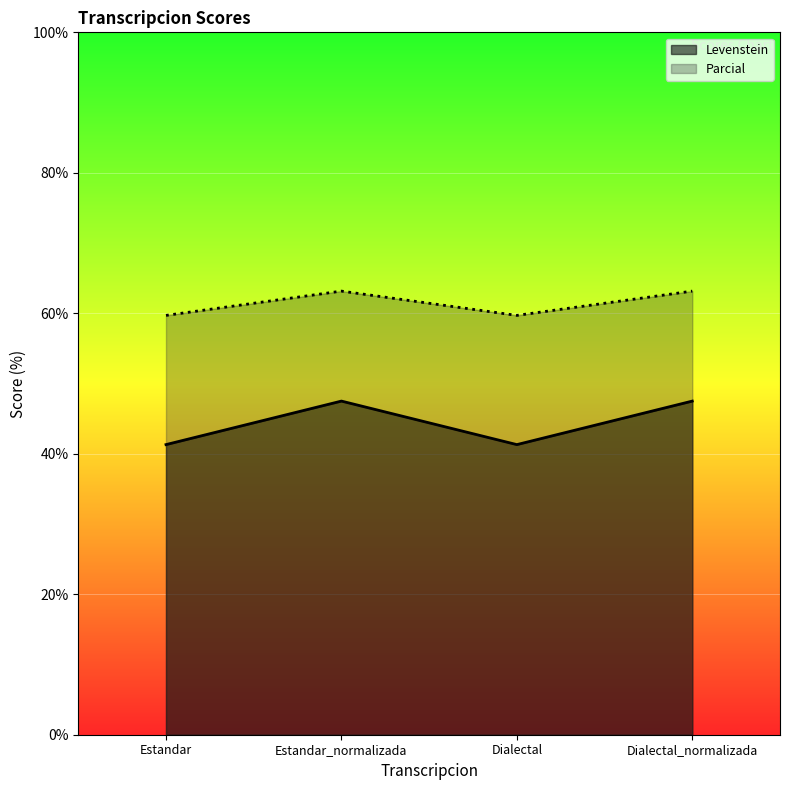

Between Dialectal_normalizada and Estandar_normalizada, which is larger?

Dialectal_normalizada